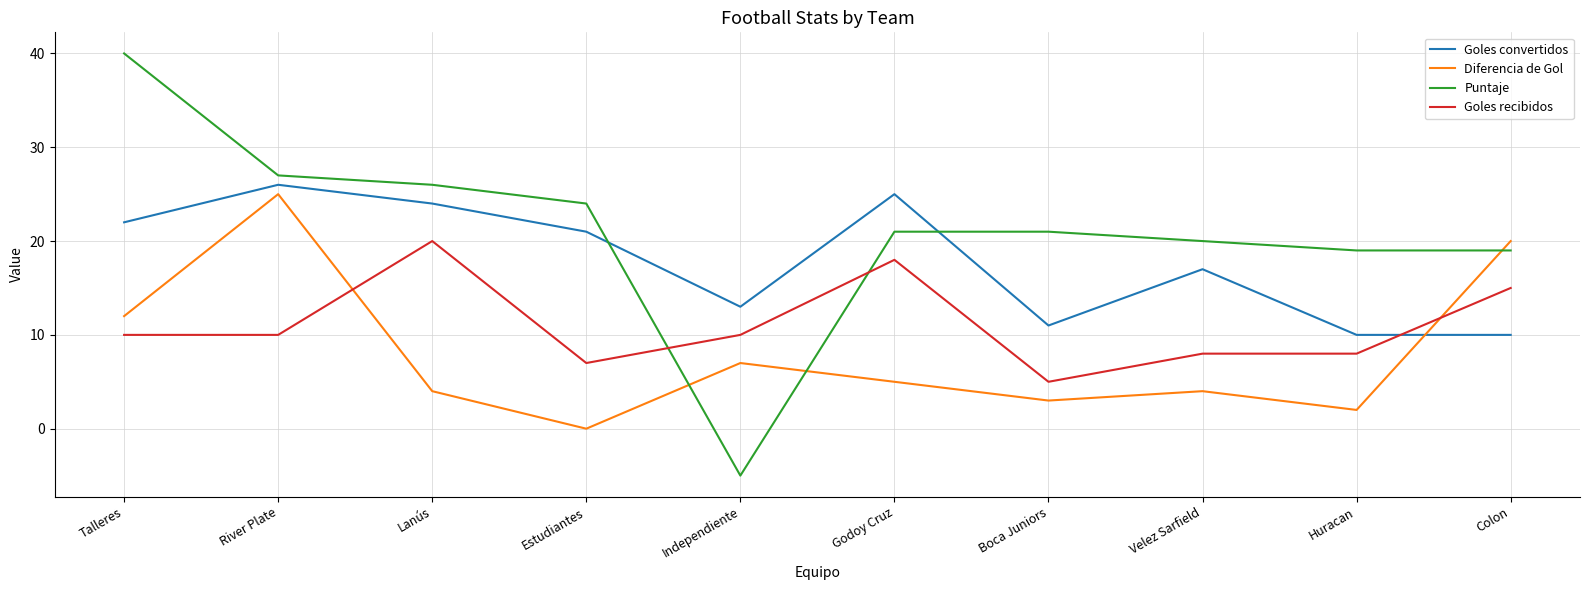

What position from the left is Talleres?

1